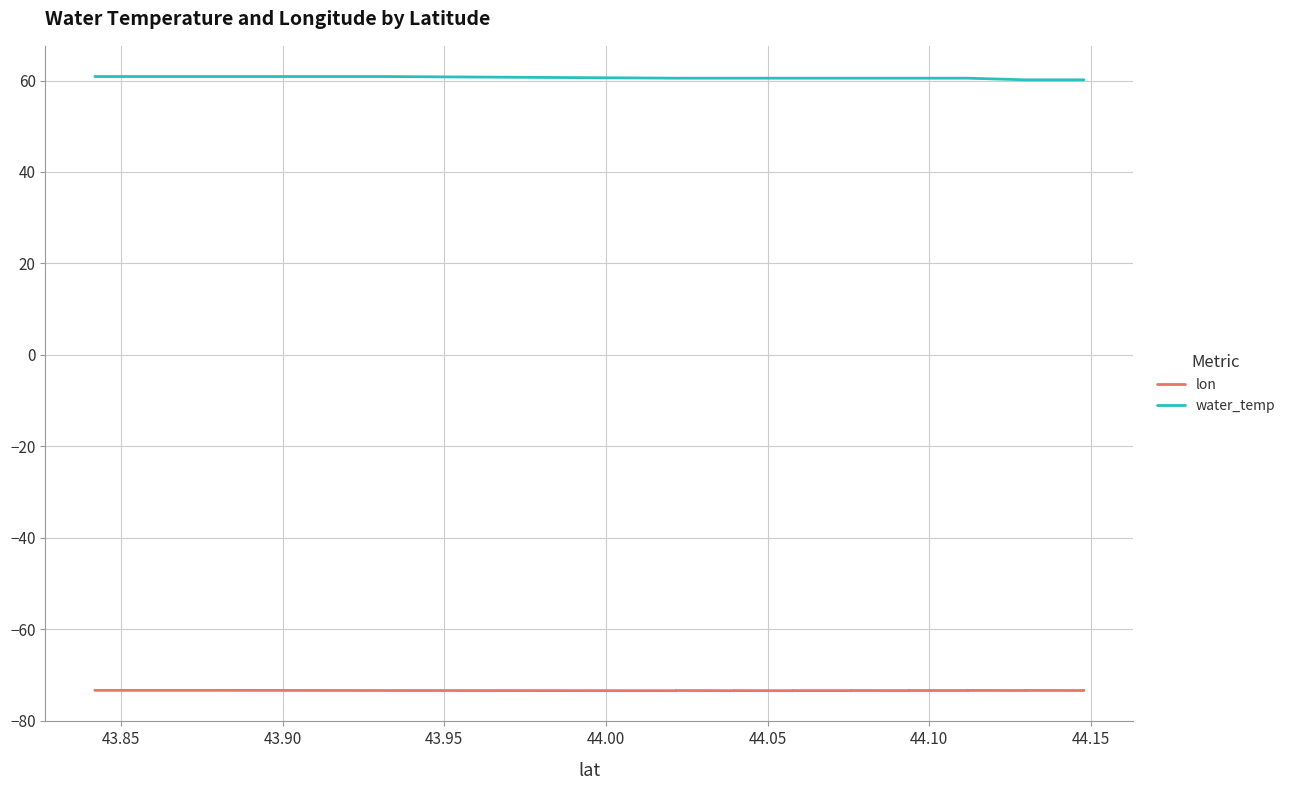

What is the value of the water_temp point at the 4th from the left?

60.5